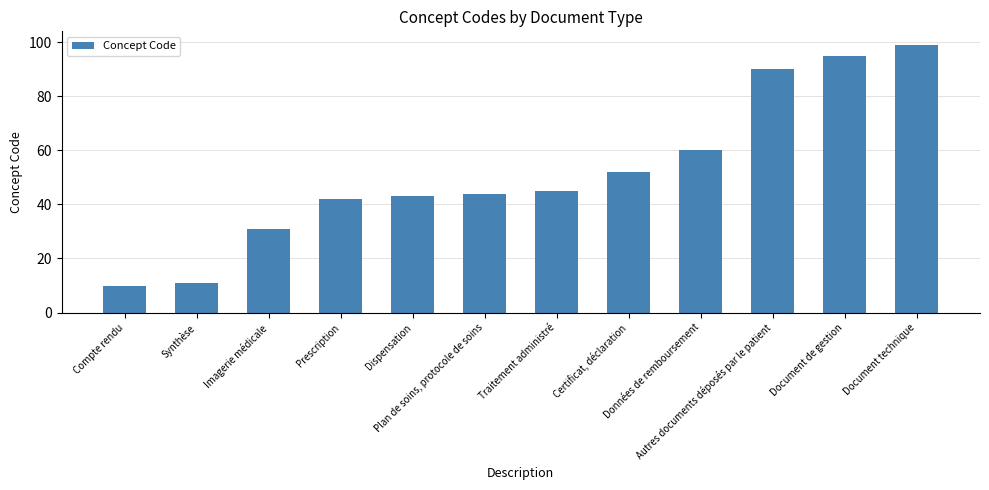

List the labels in order of value, largest first.

Document technique, Document de gestion, Autres documents déposés par le patient, Données de remboursement, Certificat, déclaration, Traitement administré, Plan de soins, protocole de soins, Dispensation, Prescription, Imagerie médicale, Synthèse, Compte rendu